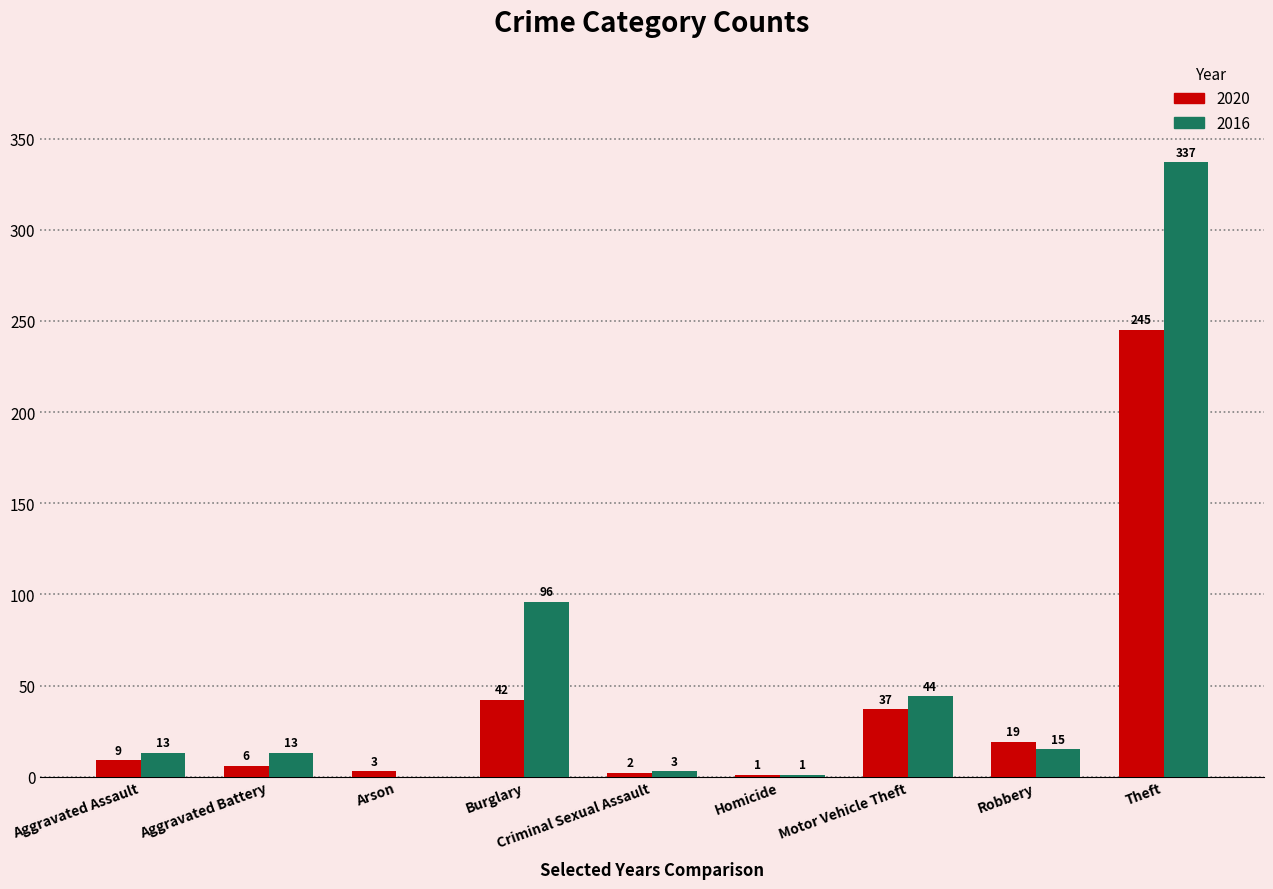

Are the bars grouped side by side (vs. stacked)?

Yes